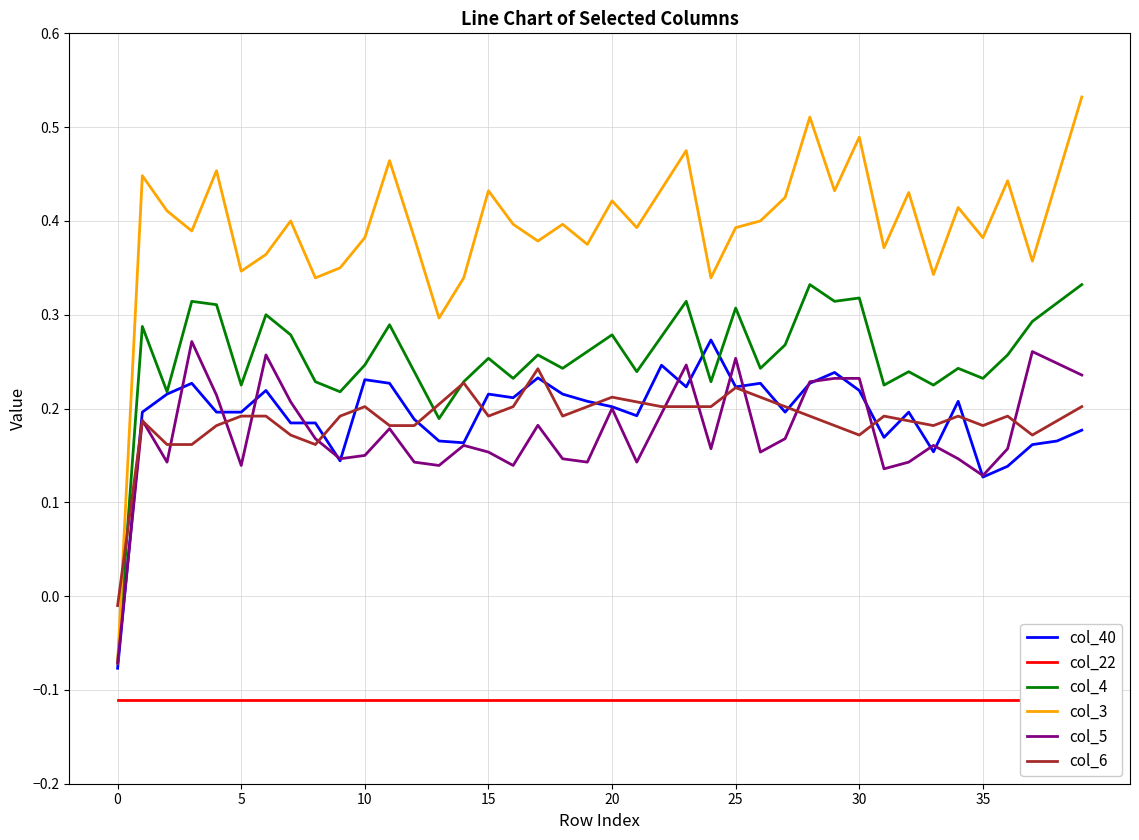

How many interior local valleys does the col_6 series have?

7